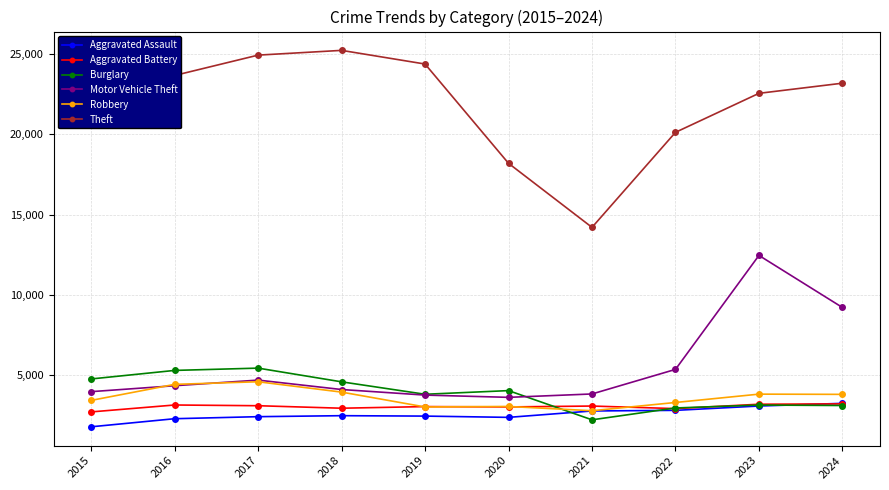

What is the difference between the second highest and minimum values in the Aggravated Assault series?

1295